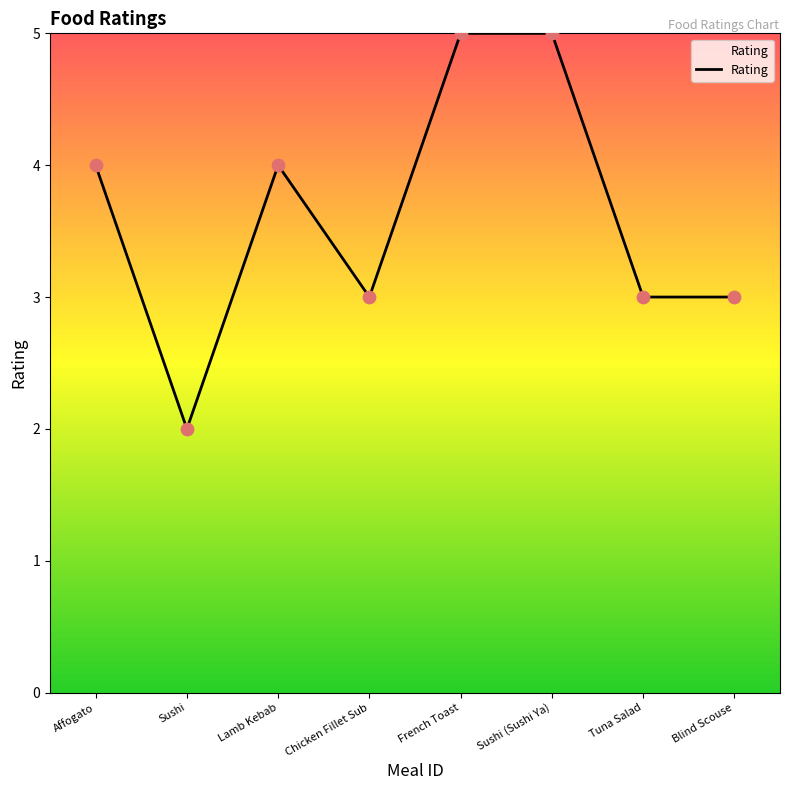

Approximately how many times larger is the value at Tuna Salad compared to Sushi?

1.5